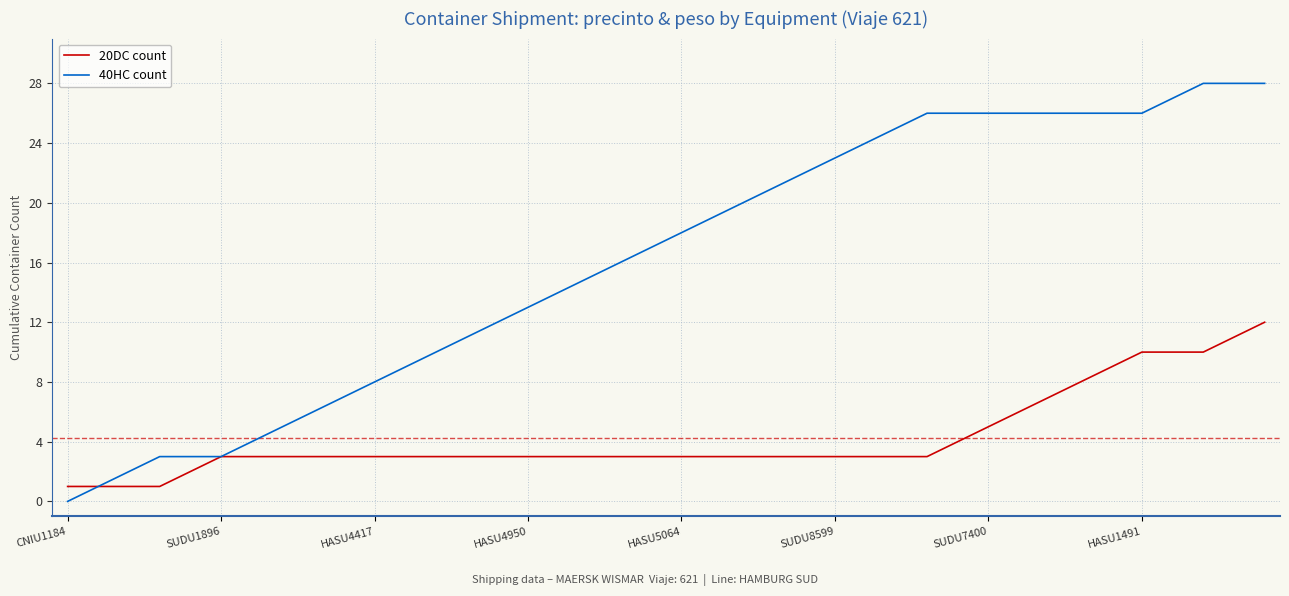

What are all the series names shown in the legend?

20DC count, 40HC count